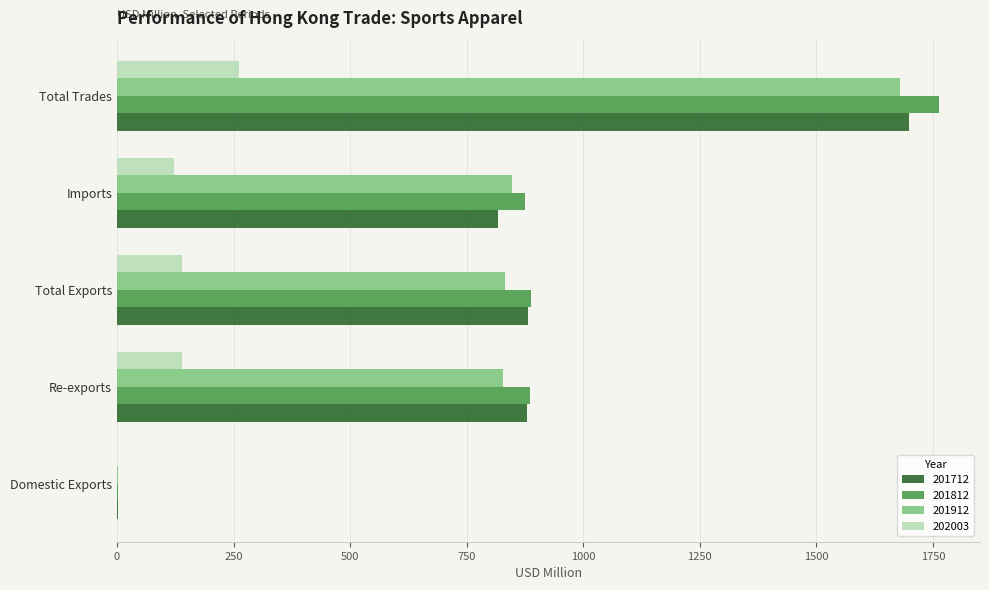

Which category has the highest value across all series?

Total Trades